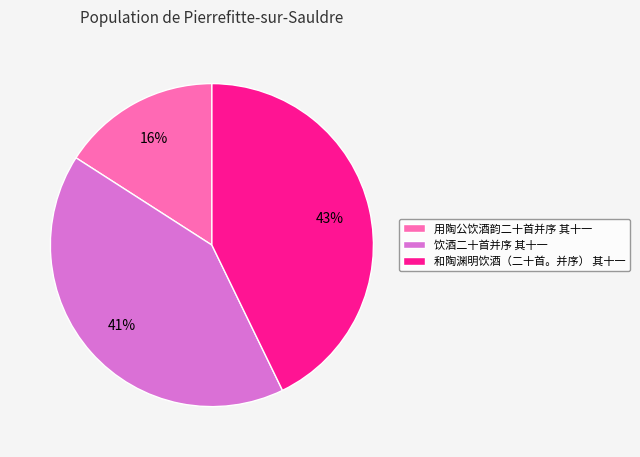

To the nearest percent, what portion does 用陶公饮酒韵二十首并序 其十一 represent?

16%